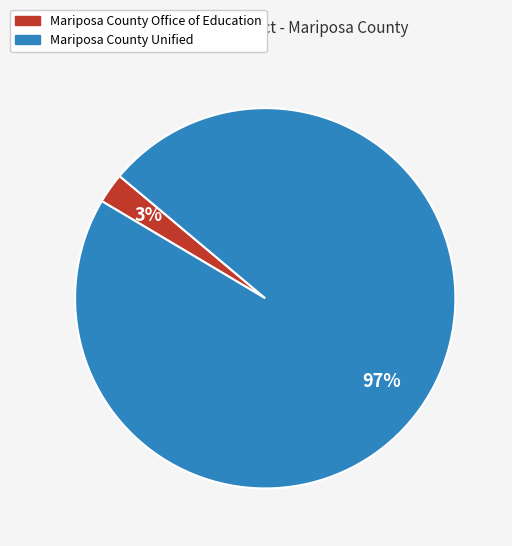

Is Mariposa County Unified the majority of the pie?

Yes